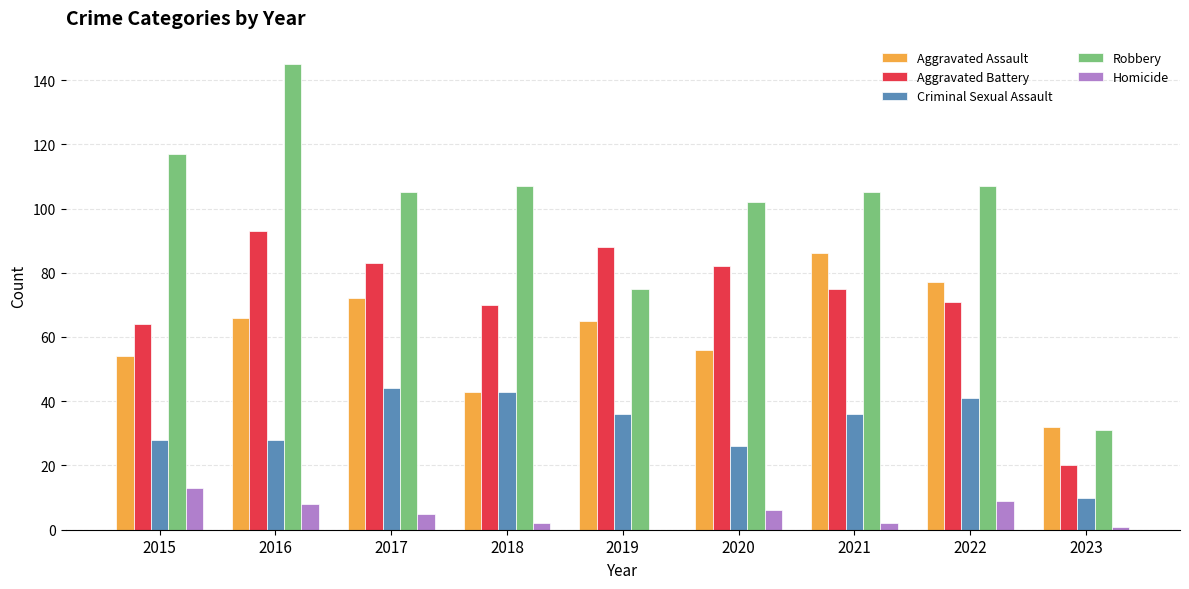

Which series has the largest total across all categories?

Robbery